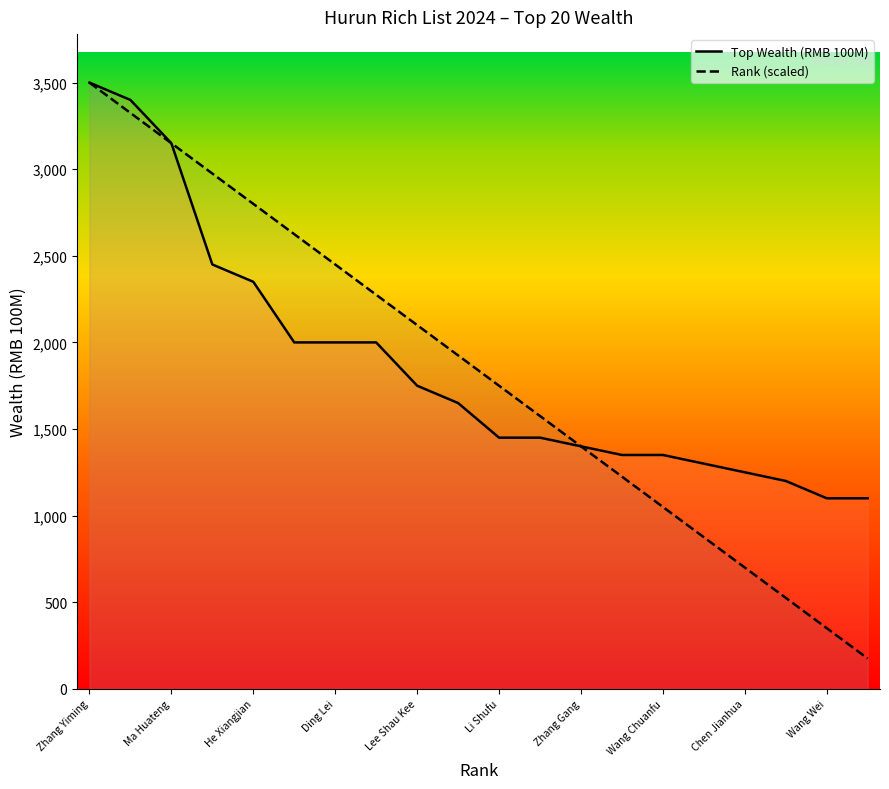

Which series has the widest spread of values?

Rank (scaled)